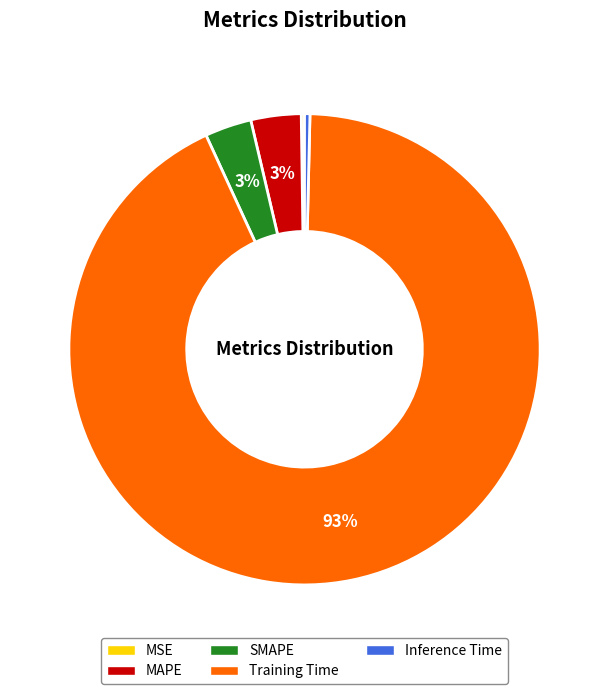

The Inference Time slice represents 0% of the pie. True or false?

True